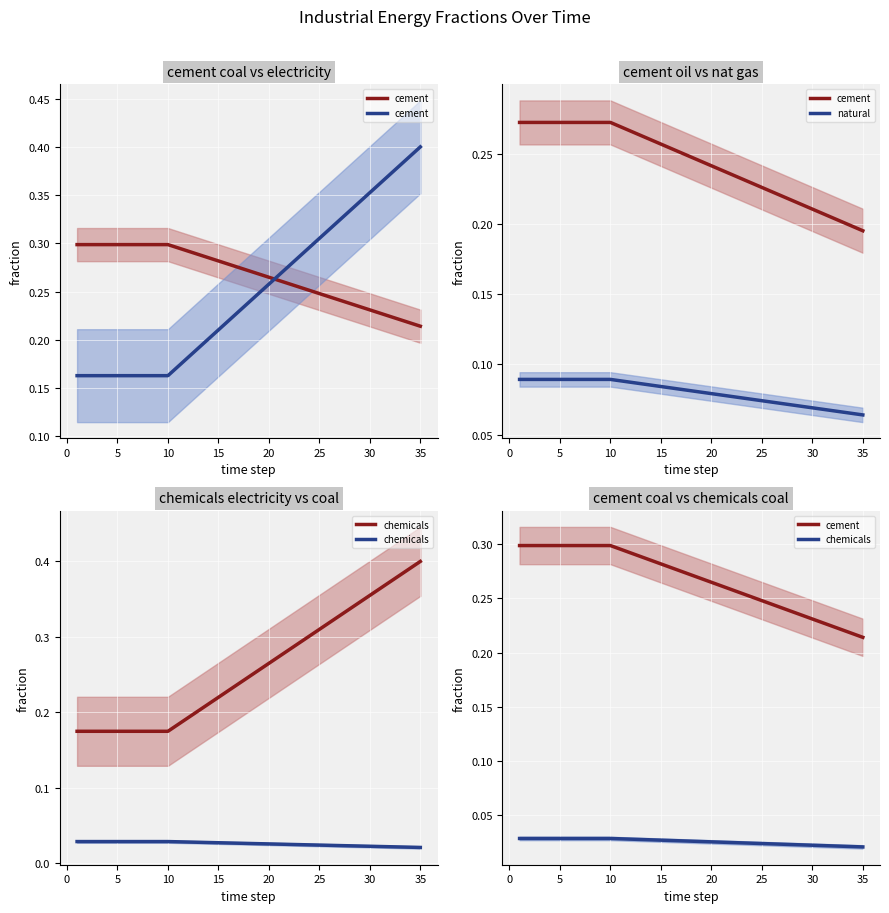

List the series in order of their overall mean, lowest first.

chemicals, natural, cement